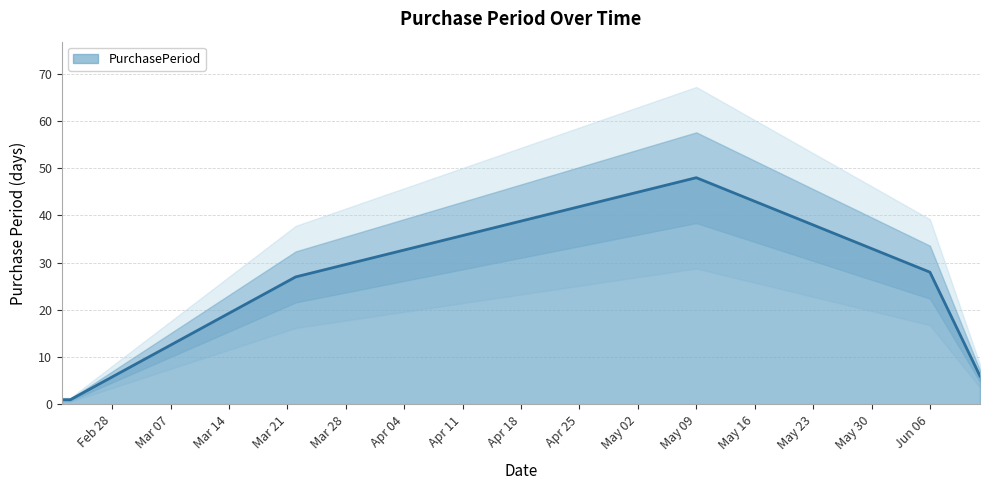

What is the maximum value shown in the chart?

48